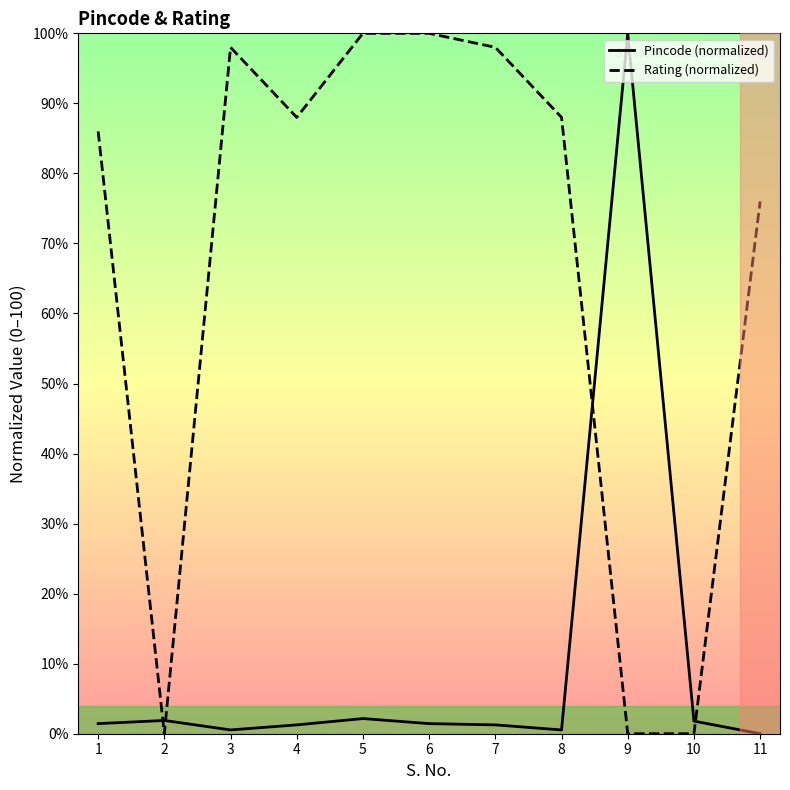

How many lines are shown in the chart?

2